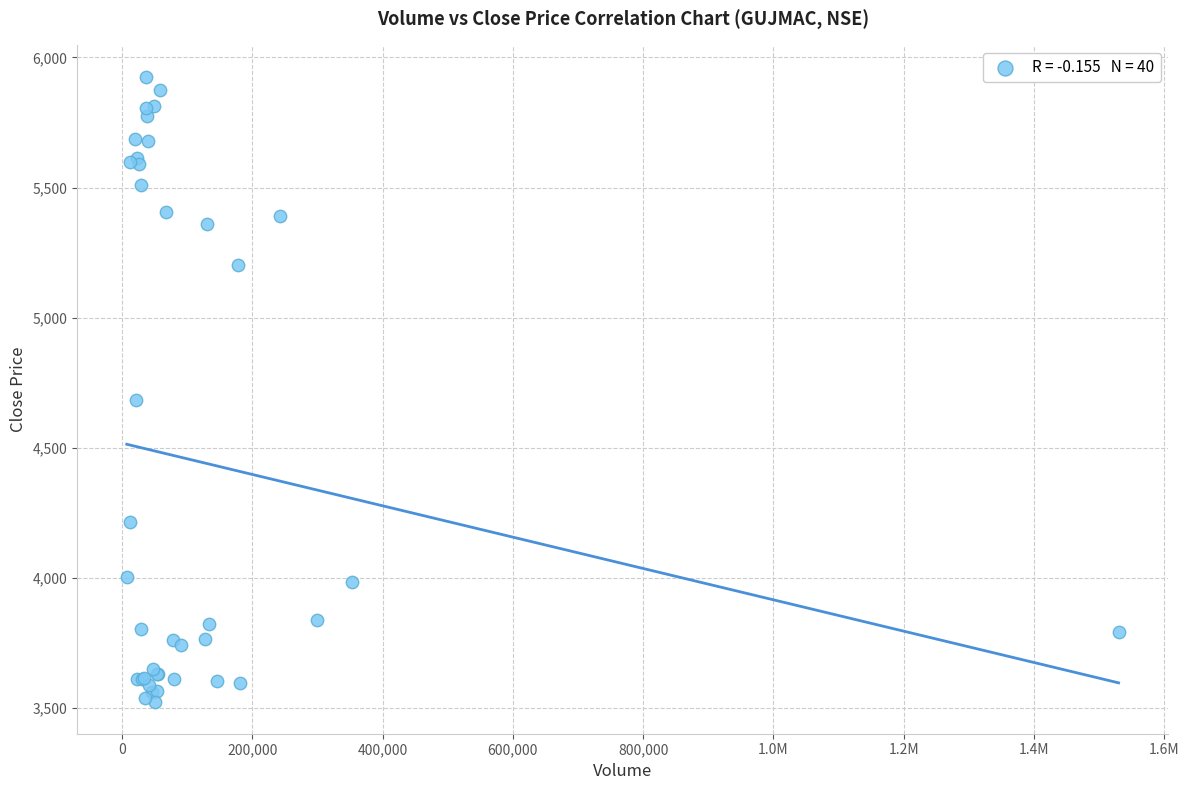

What Y value in the scatter plot is closest to 4724?

4682.7